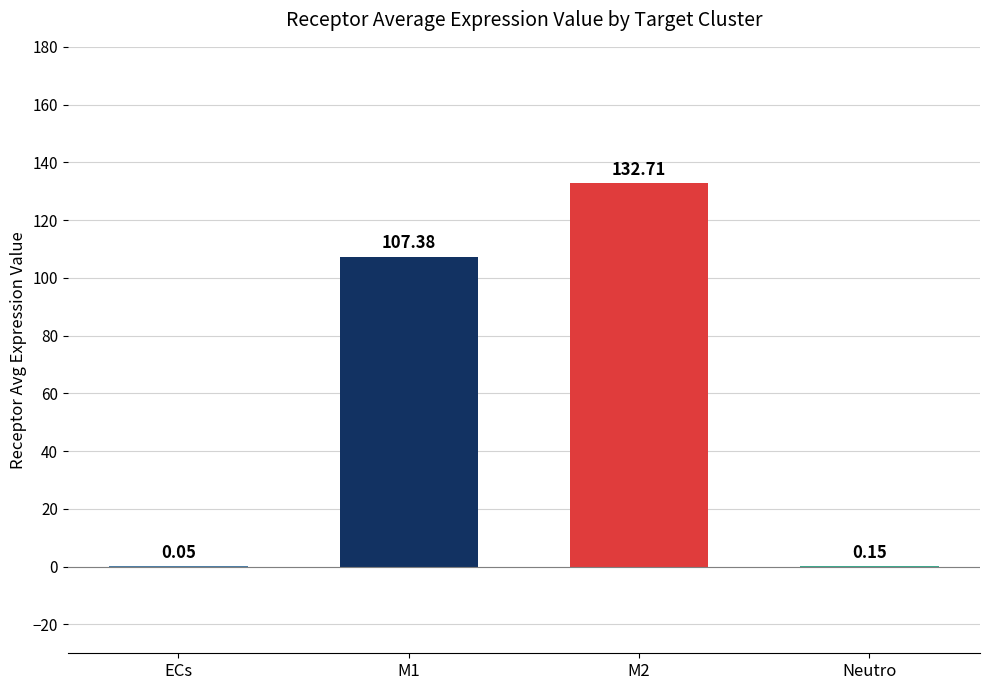

How many categories are shown in the chart?

4